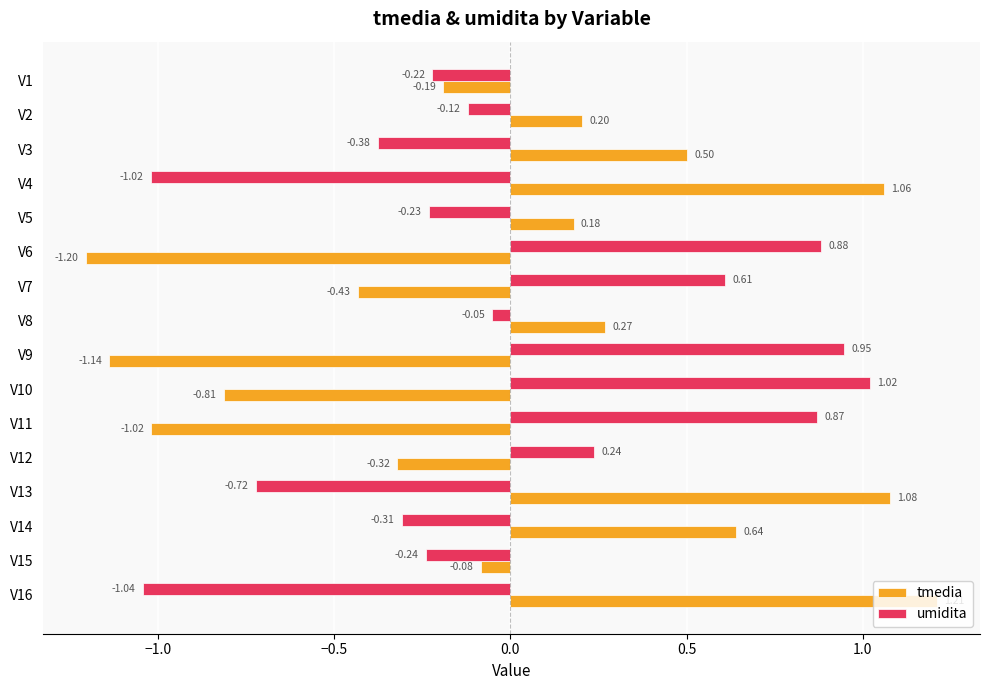

At how many categories does at least one series exceed 1?

4